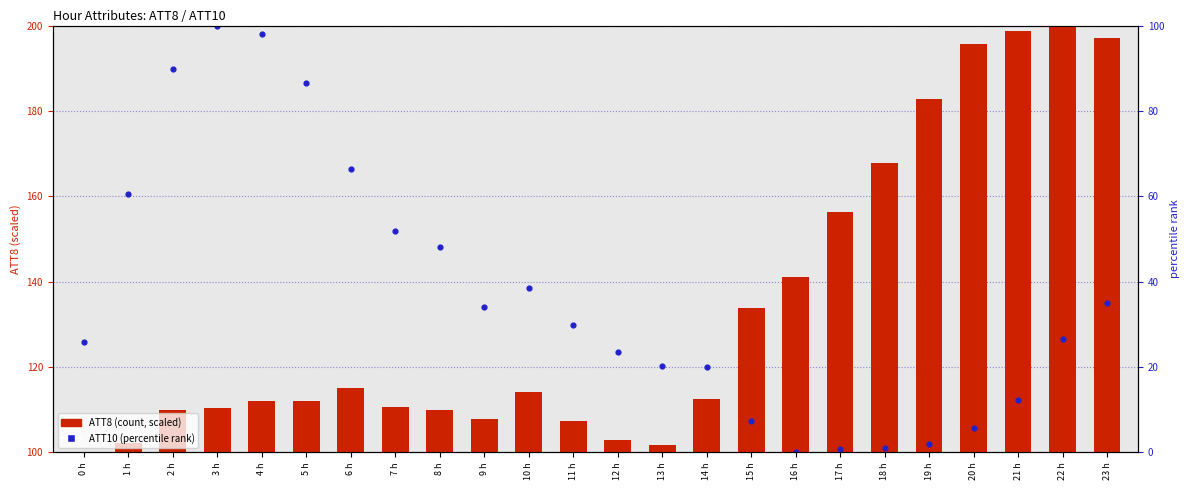

Which series has the largest Y range (max minus min)?

ATT8 (scaled)